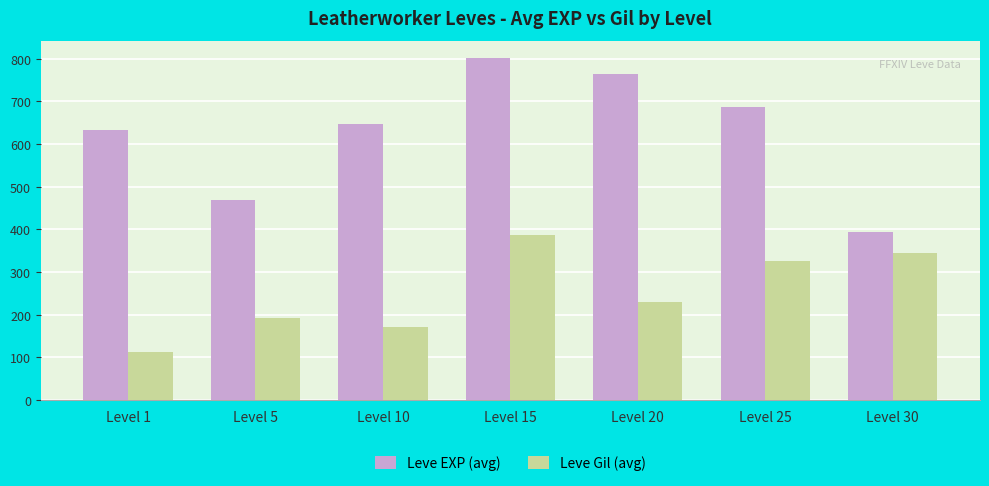

At Level 1, list the series in order from smallest to largest.

Leve Gil (avg), Leve EXP (avg)